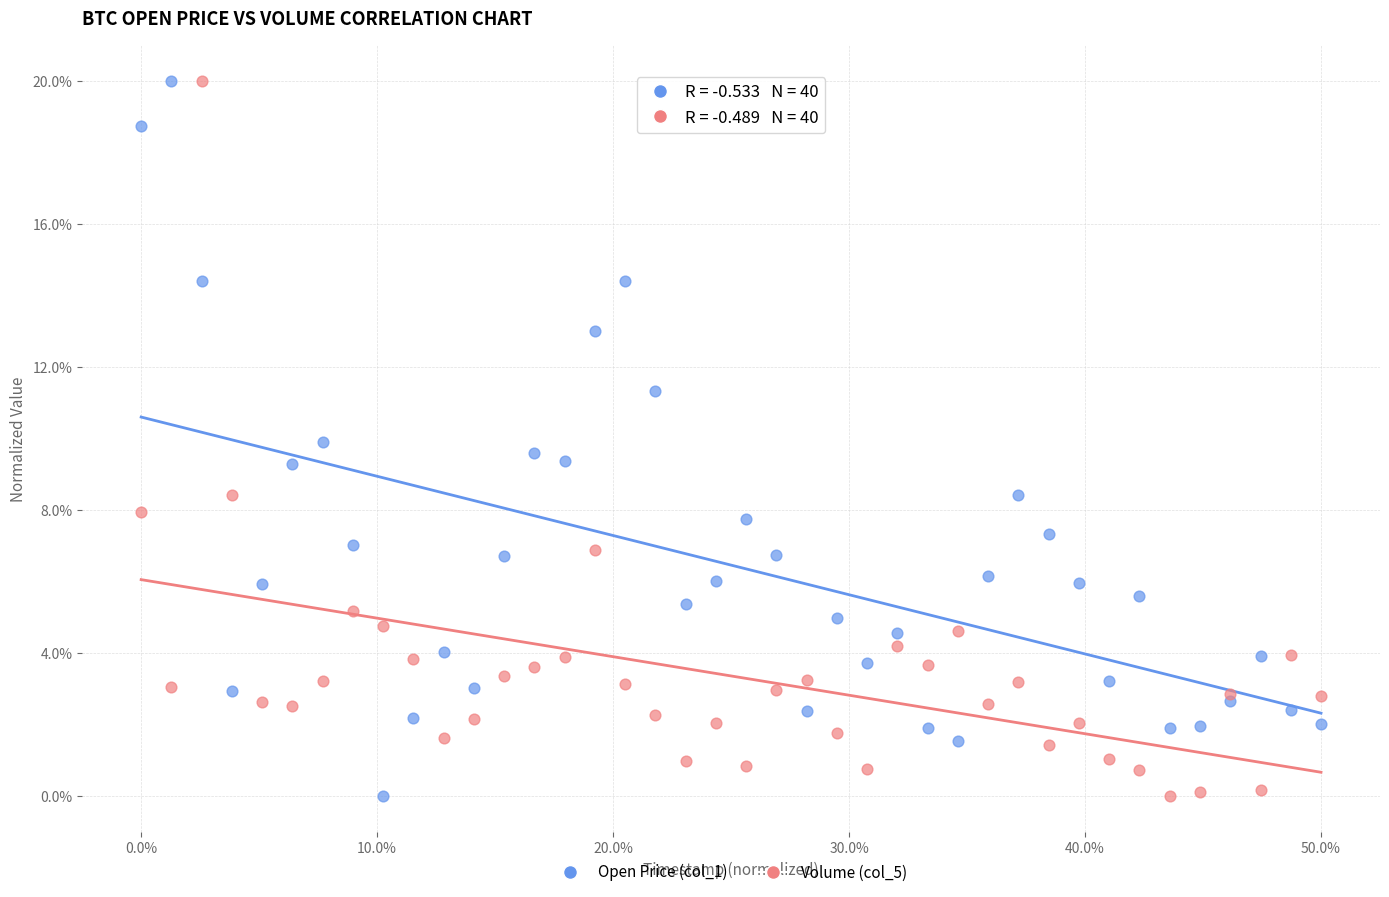

What are all the series names shown in the legend?

Open Price (col_1), Volume (col_5)